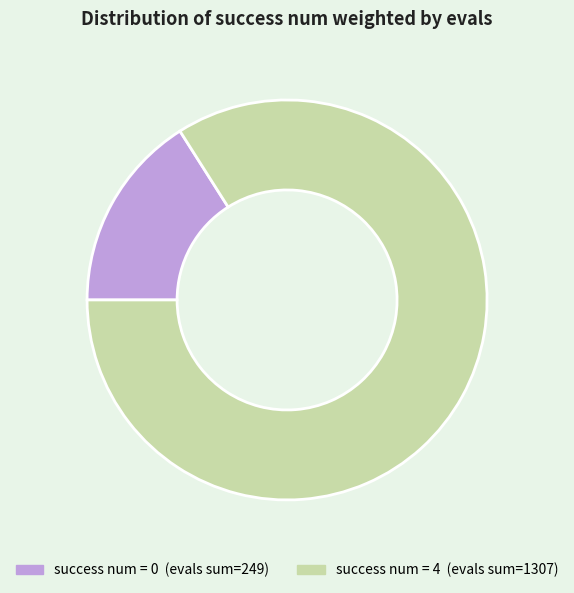

How many segments does this pie chart have?

2